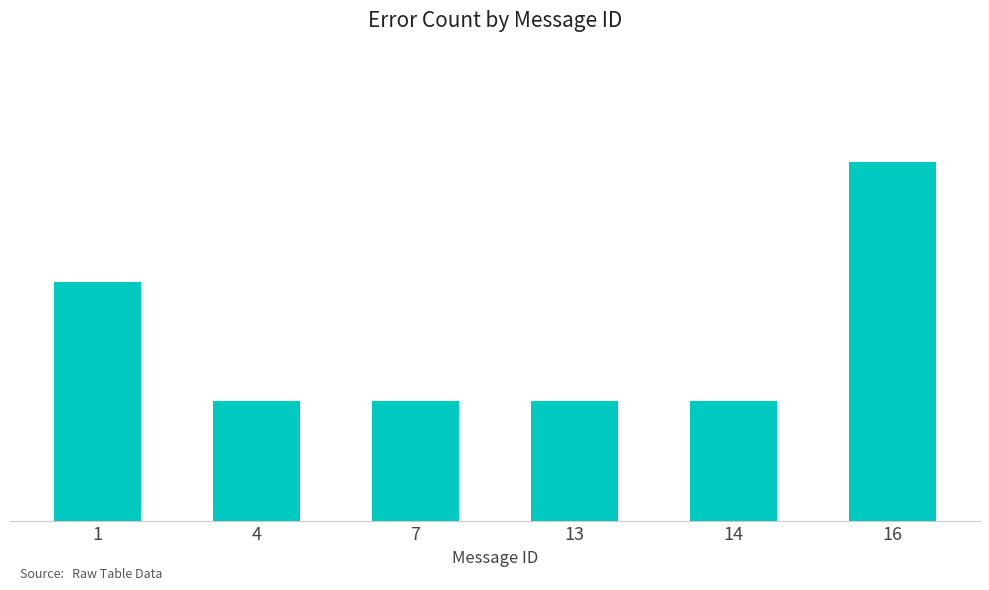

Approximately how many times larger is the value at 13 compared to 4?

1.0